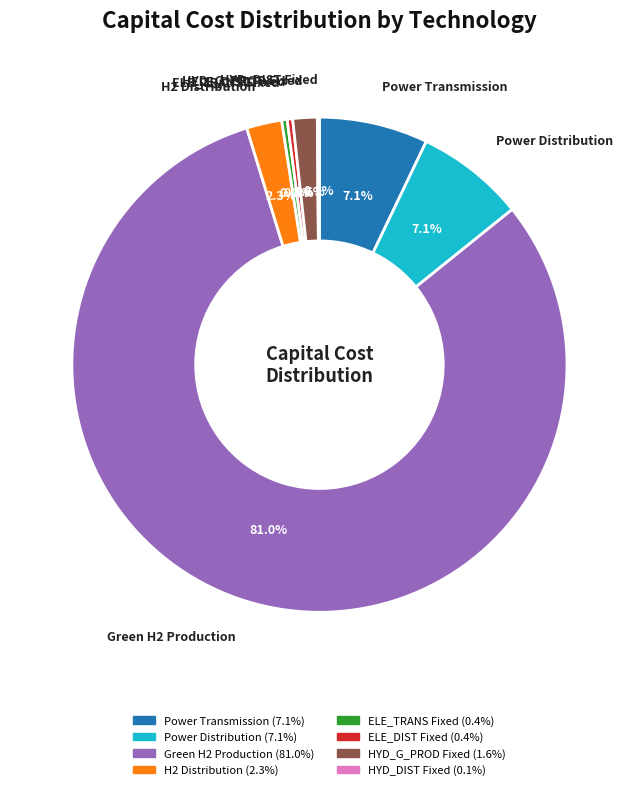

To the nearest percent, what is the average slice percentage?

12%